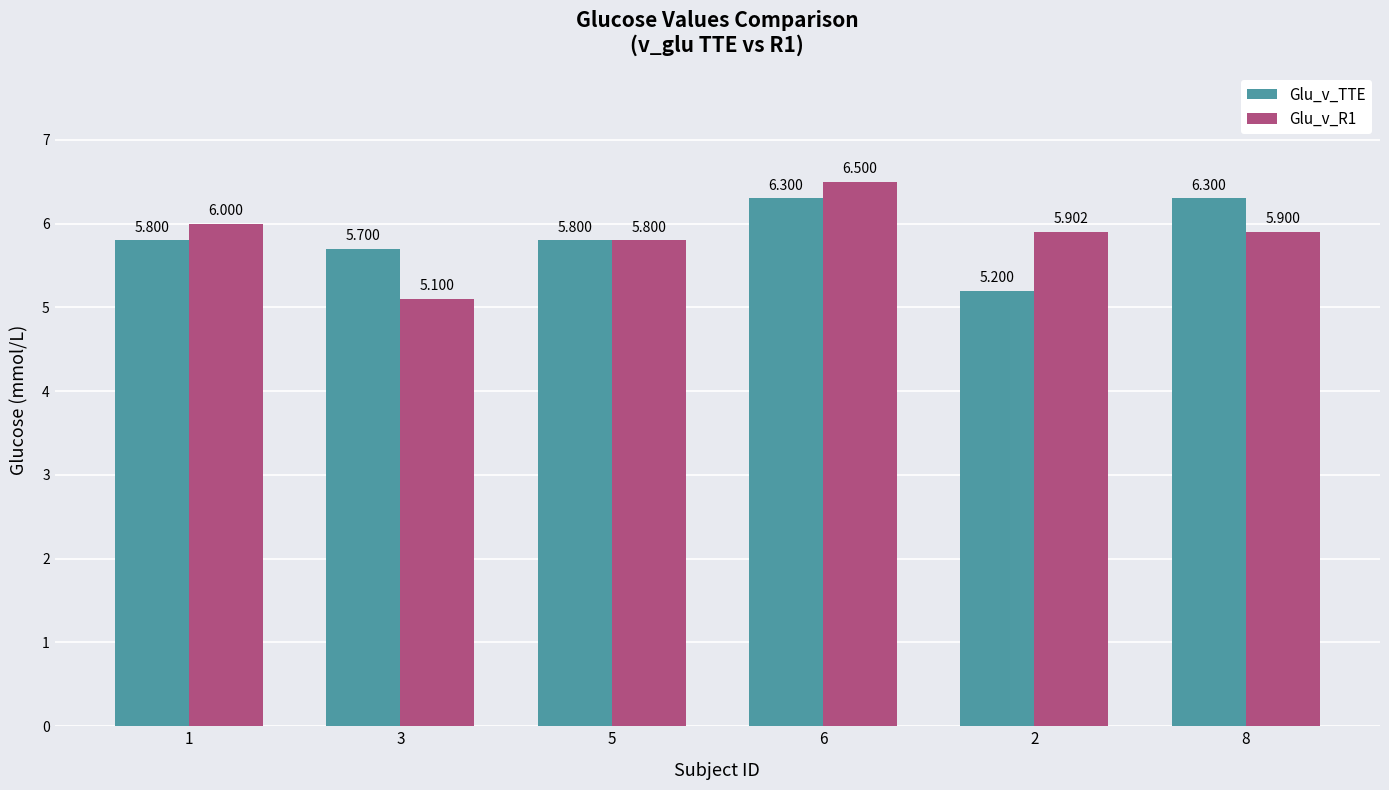

What is the total value across all series at 1?

11.8